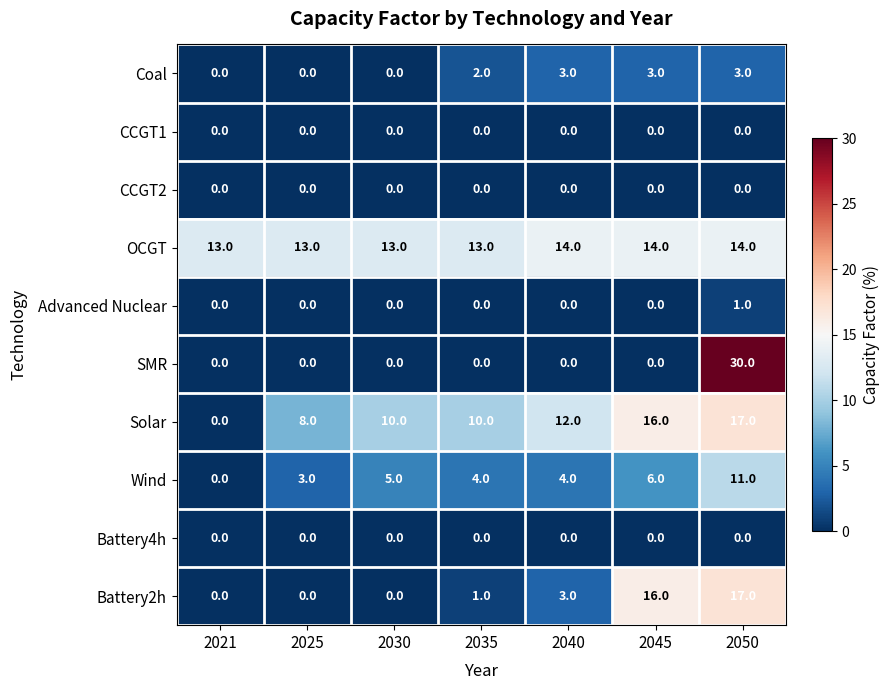

Which series has the largest total across all categories?

OCGT